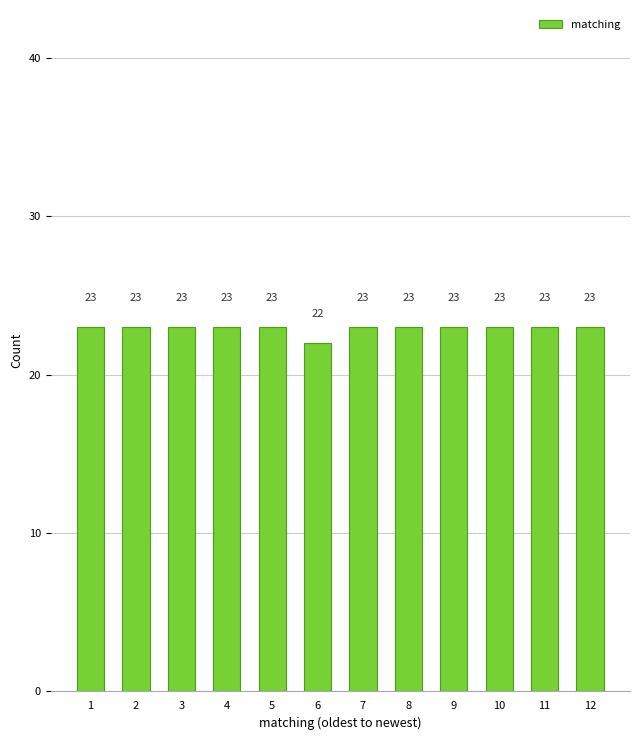

Reading left to right, extract all data points from this chart.

1=23	2=23	3=23	4=23	5=23	6=22	7=23	8=23	9=23	10=23	11=23	12=23